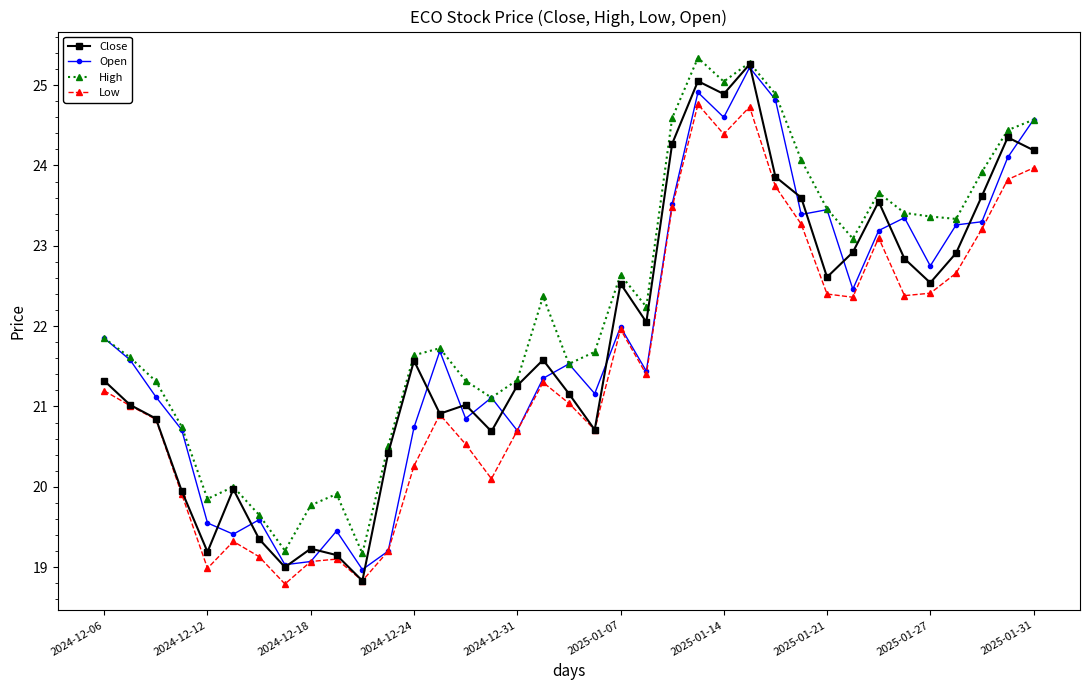

Which series has the widest spread of values?

Close